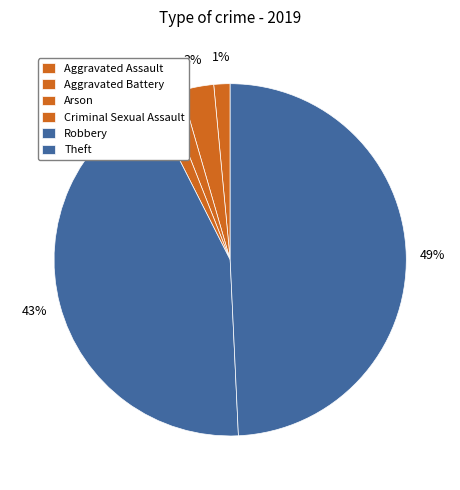

Rank the categories by value from lowest to highest.

Aggravated Assault, Arson, Criminal Sexual Assault, Aggravated Battery, Robbery, Theft